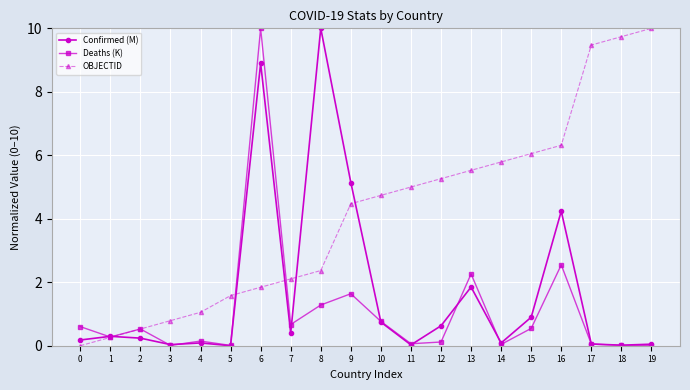

What is the approximate value of Confirmed (M) at 7?

0.4